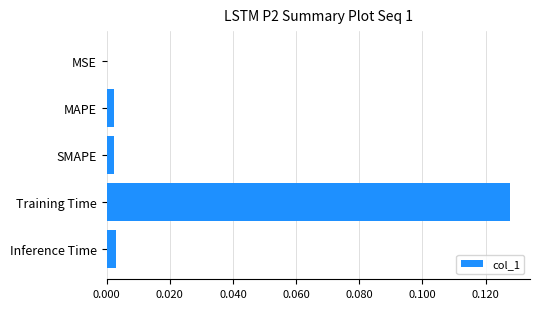

True or false: the data shows 0.0 at MAPE.

True